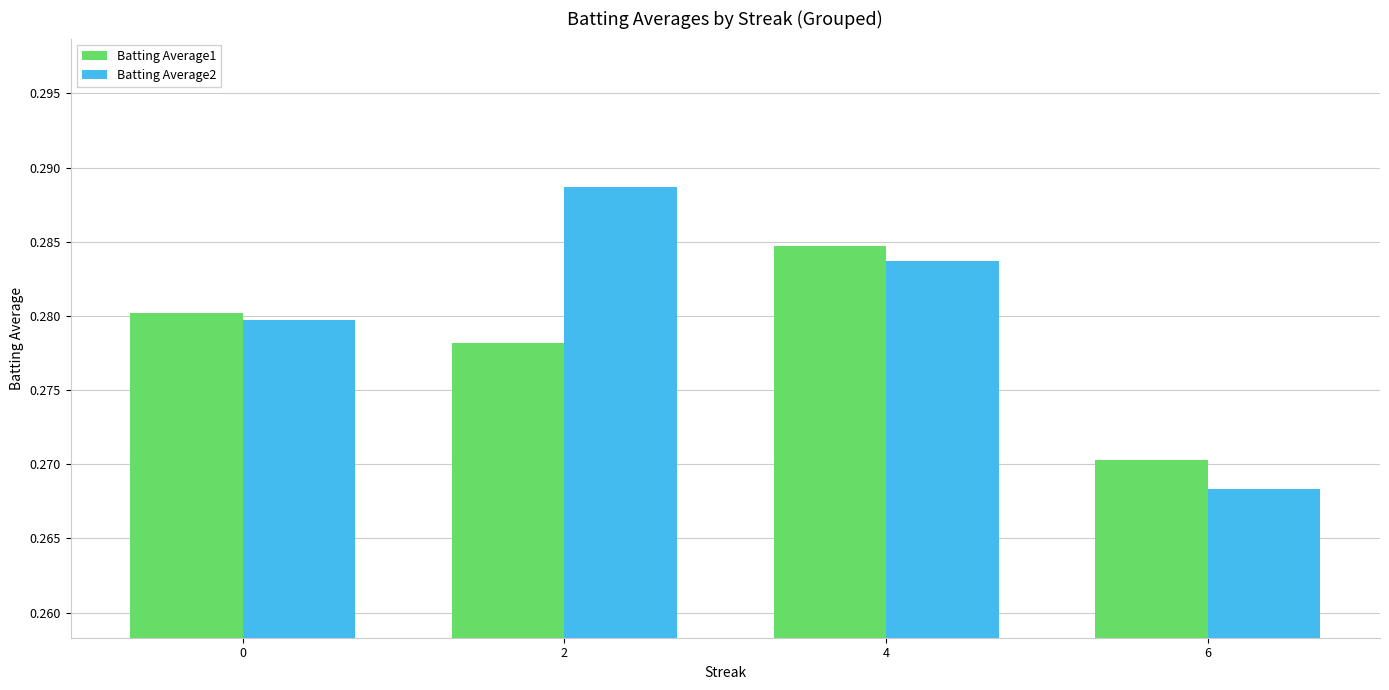

Which series changed the most between 4 and 6?

Batting Average2